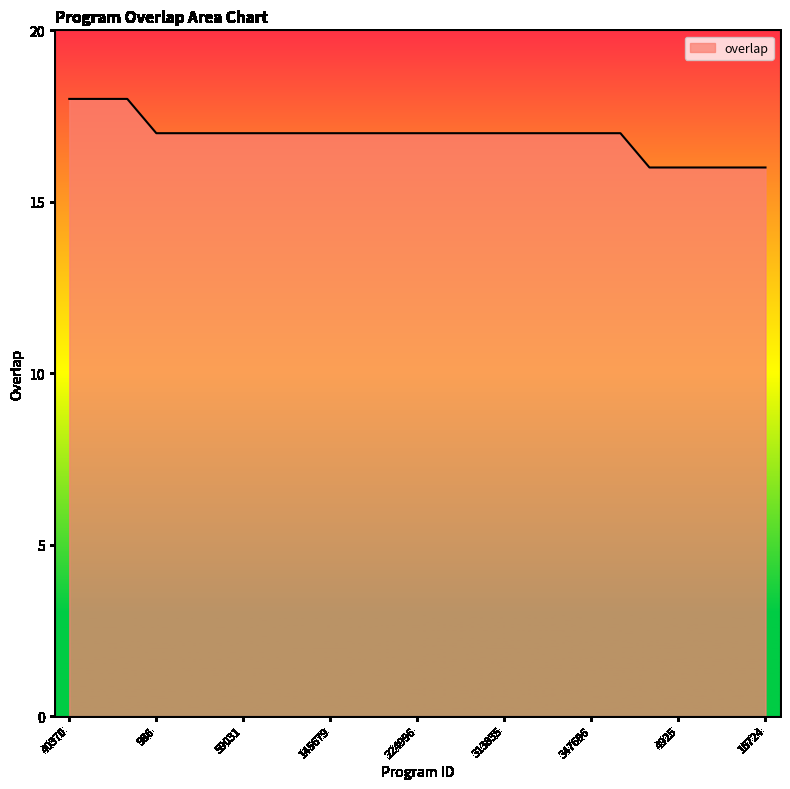

What is the smallest value displayed?

16